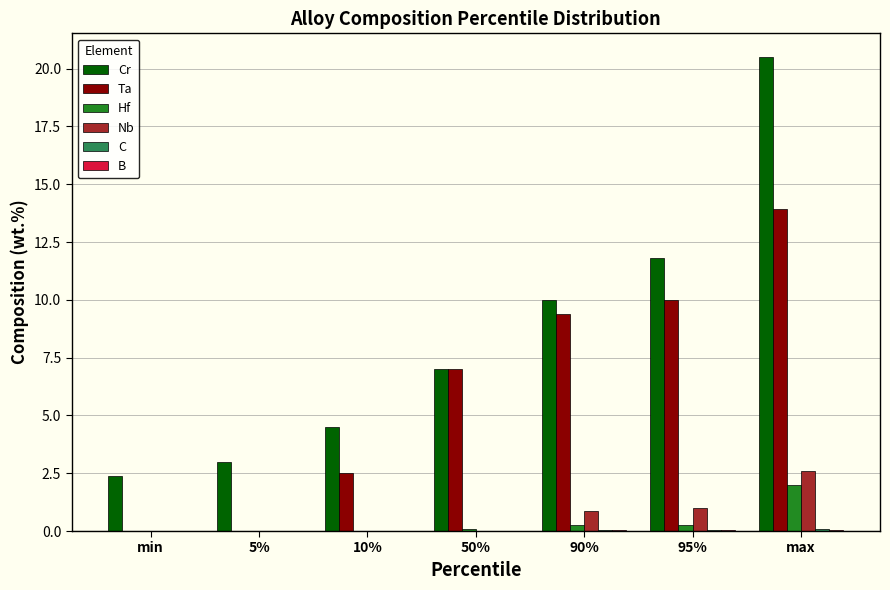

How many series are shown in this chart?

6